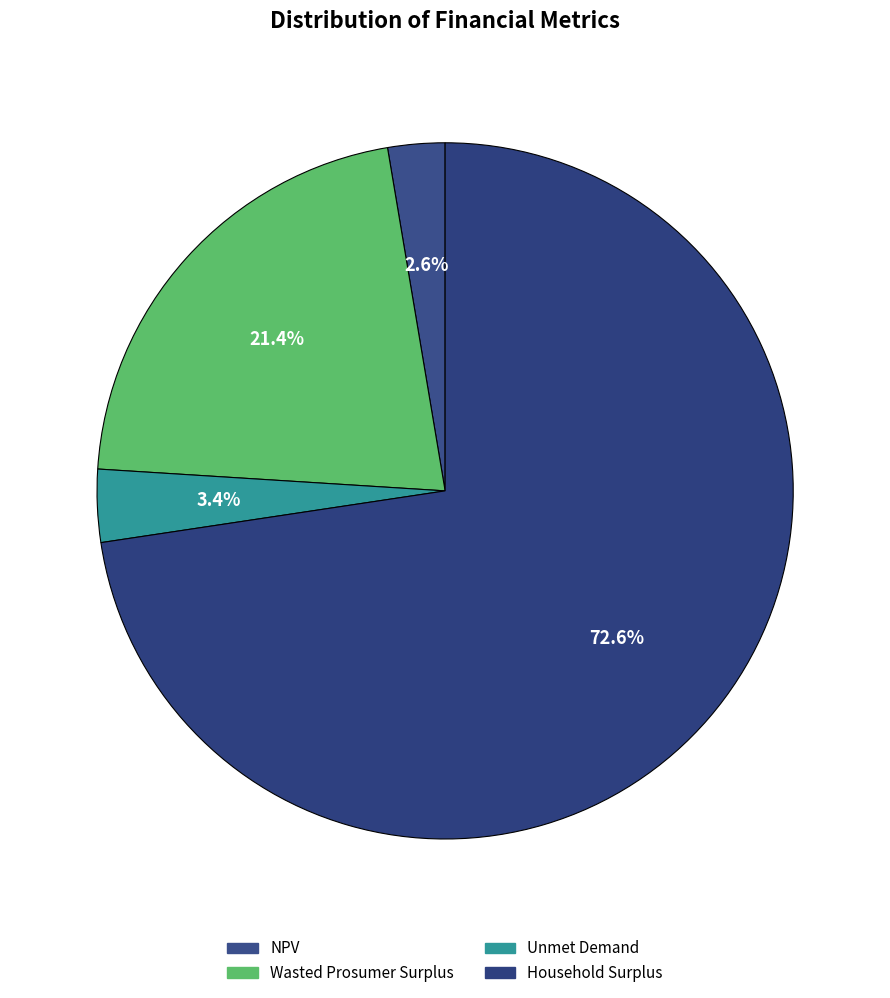

Approximately how many times larger is the value at Household Surplus compared to NPV?

27.4